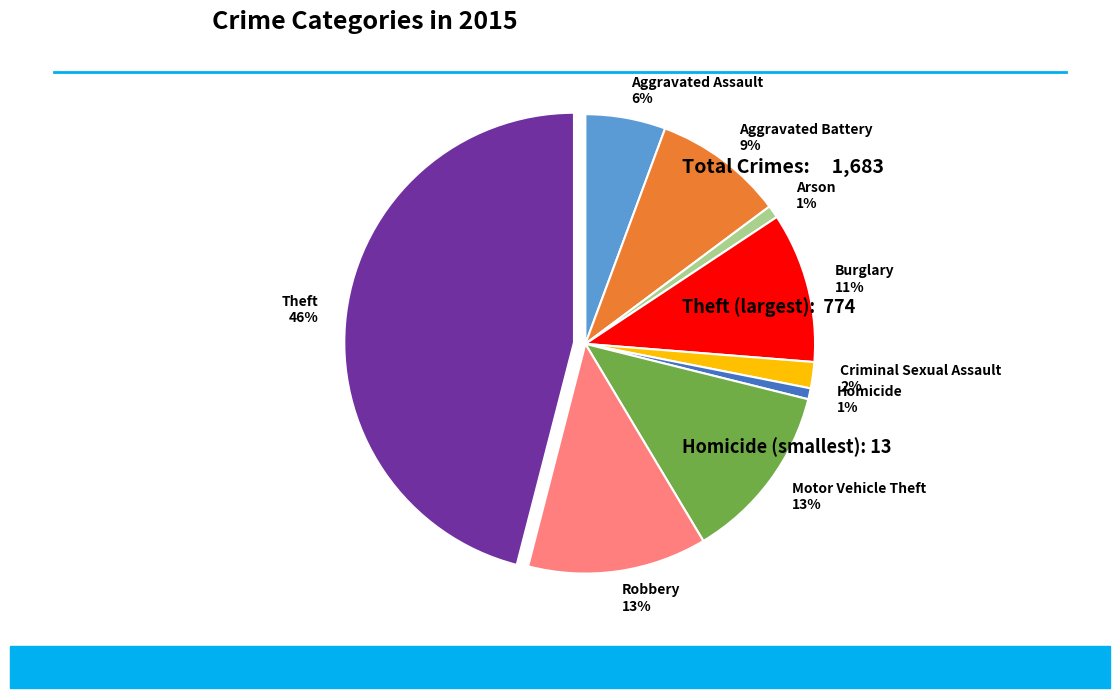

Is Robbery the majority of the pie?

No